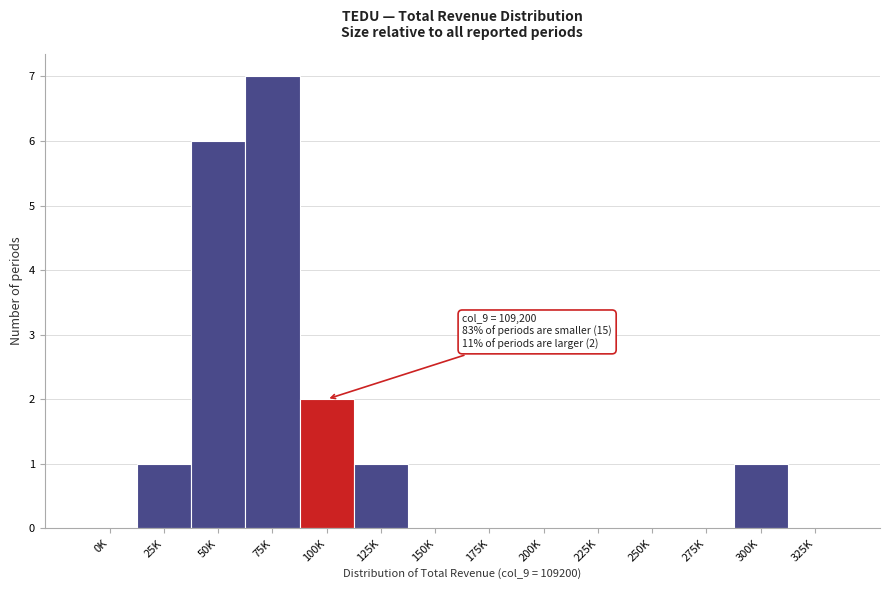

Reading left to right, list all the values displayed in this chart.

0K=0	25K=1	50K=6	75K=7	100K=2	125K=1	150K=0	175K=0	200K=0	225K=0	250K=0	275K=0	300K=1	325K=0